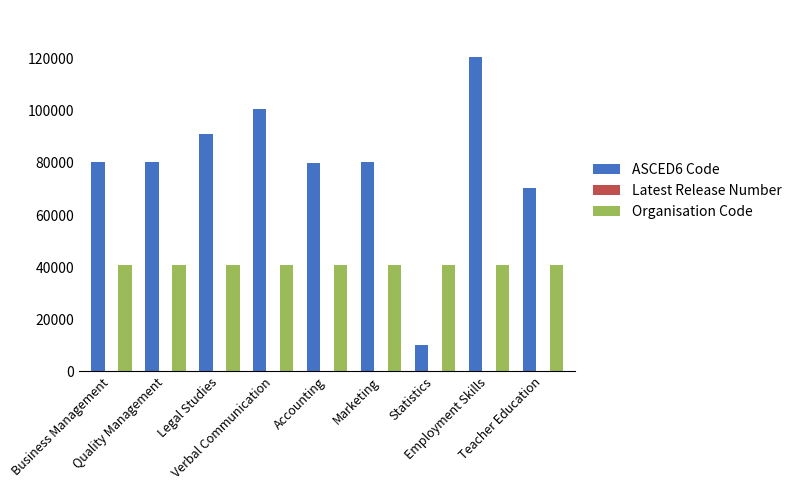

Which series has the largest total across all categories?

ASCED6 Code